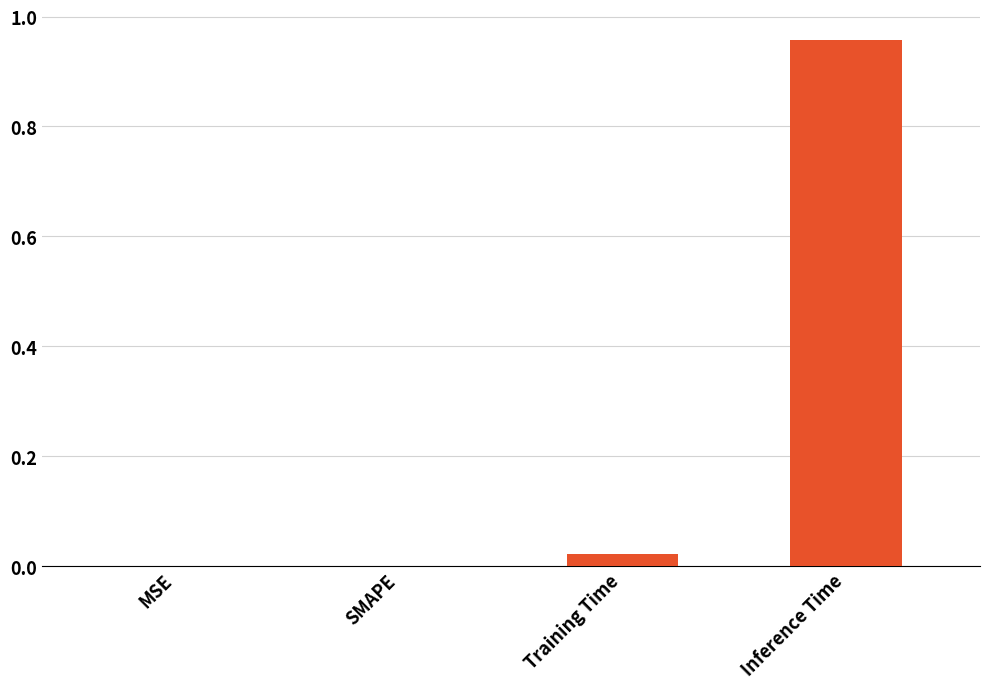

The chart shows a value of 0.0 at Training Time. True or false?

True